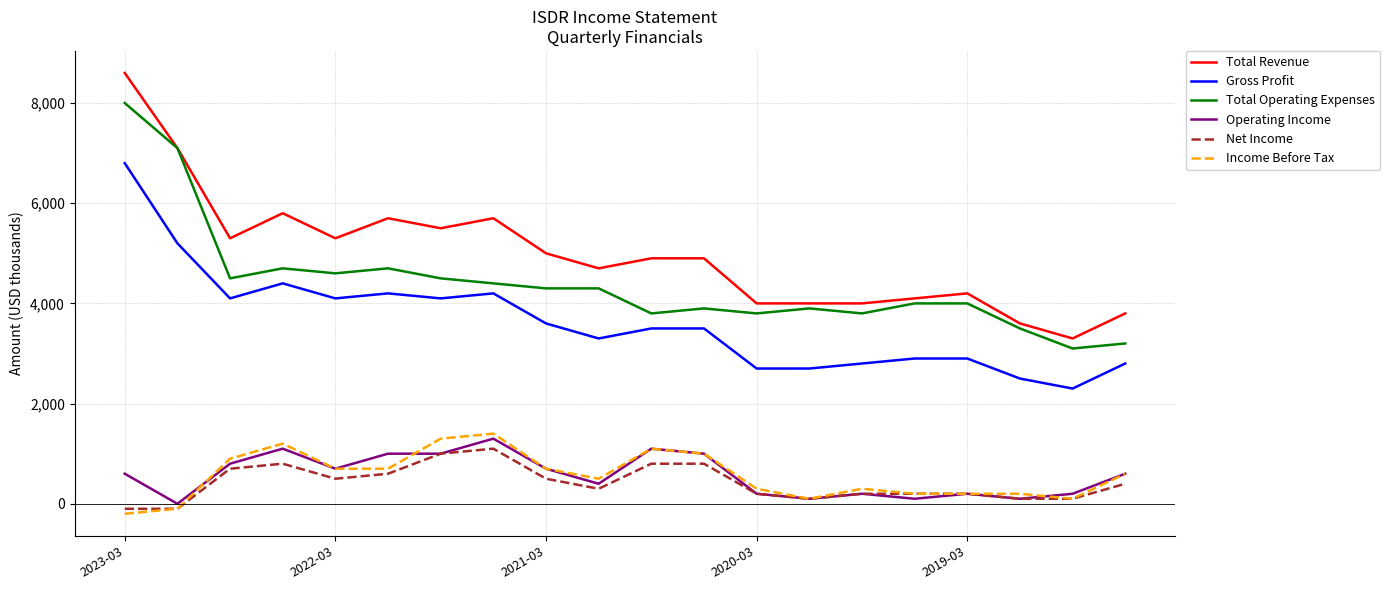

Count the number of data series in this chart.

6